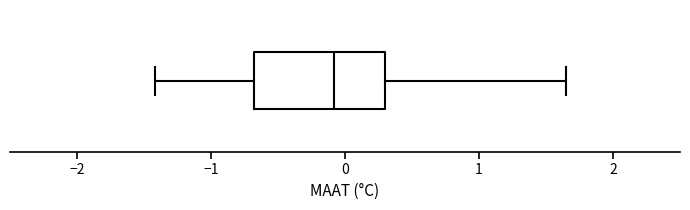

Where does the left whisker of the box end on the x-axis? The values are not printed on the chart, so give them approximately, as read against the axis.

-1.4